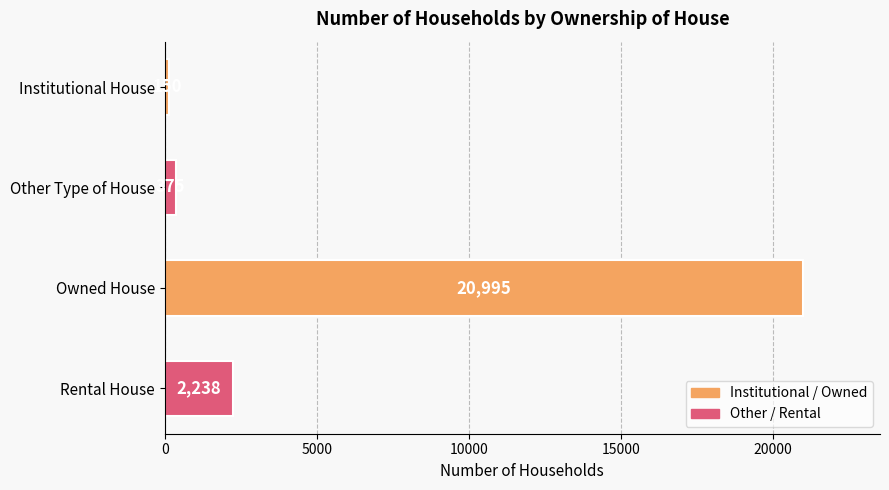

What value does the data have at Other Type of House, to the nearest 50?

400